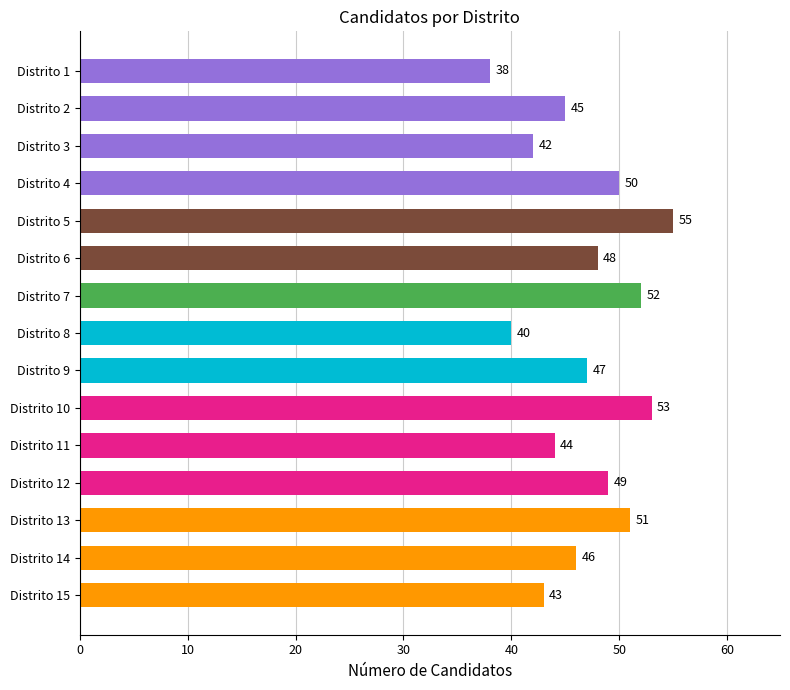

List the labels in order of value, smallest first.

Distrito 1, Distrito 8, Distrito 3, Distrito 15, Distrito 11, Distrito 2, Distrito 14, Distrito 9, Distrito 6, Distrito 12, Distrito 4, Distrito 13, Distrito 7, Distrito 10, Distrito 5